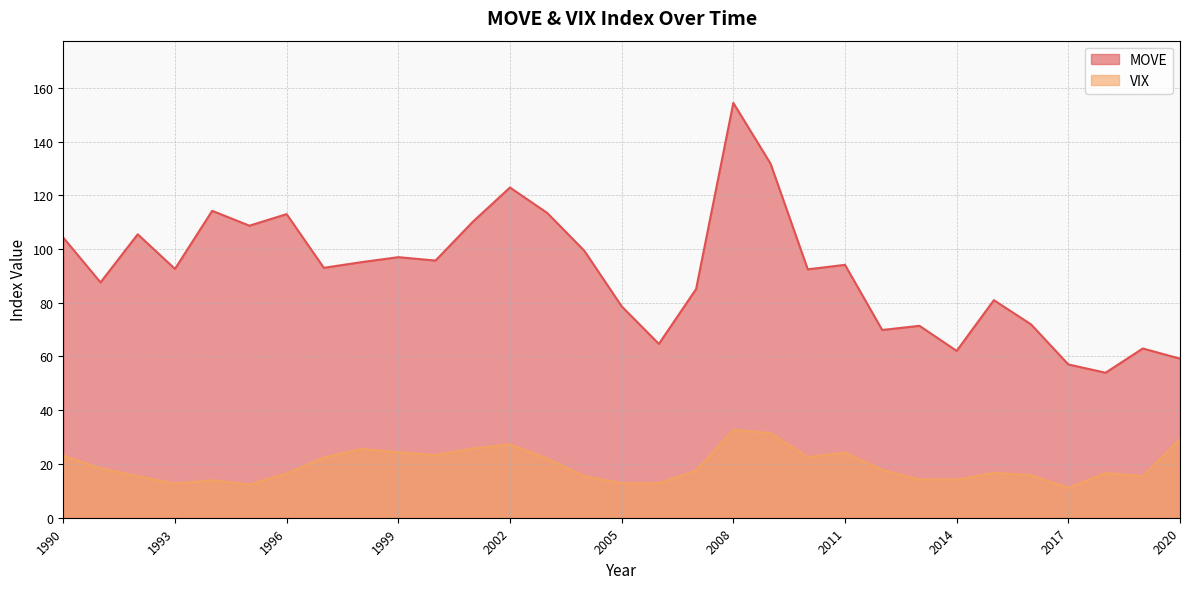

What are all the series names shown in the legend?

MOVE, VIX